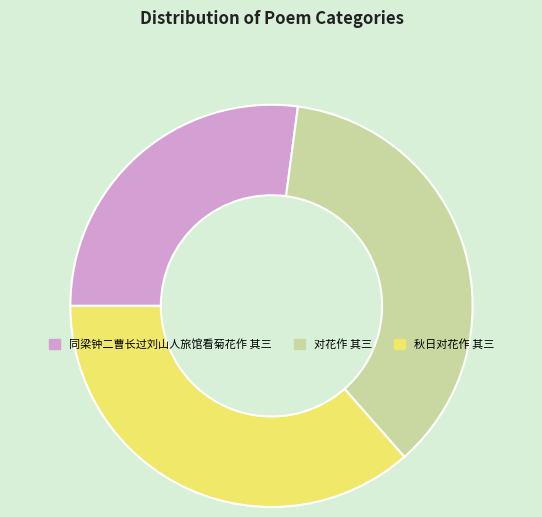

Approximately how many times larger is the value at 对花作 其三 compared to 同梁钟二曹长过刘山人旅馆看菊花作 其三?

1.3